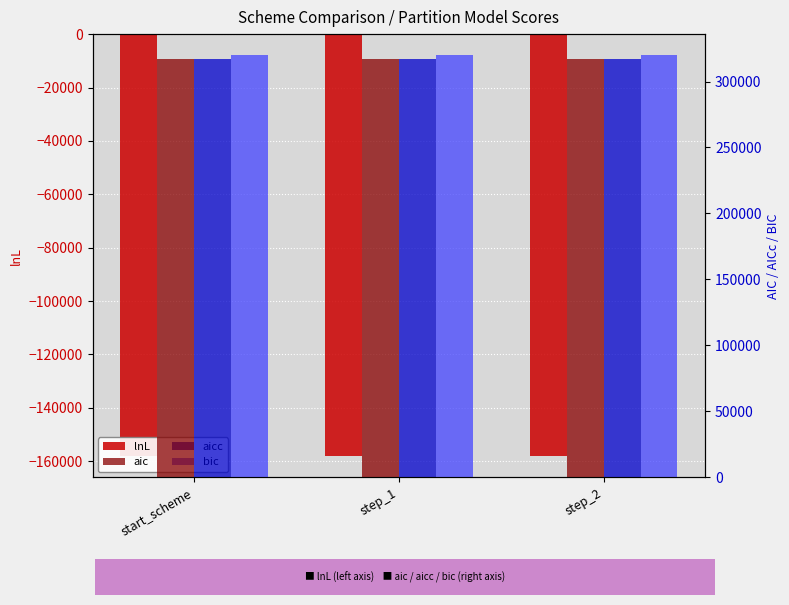

Which series has the widest spread of values?

bic